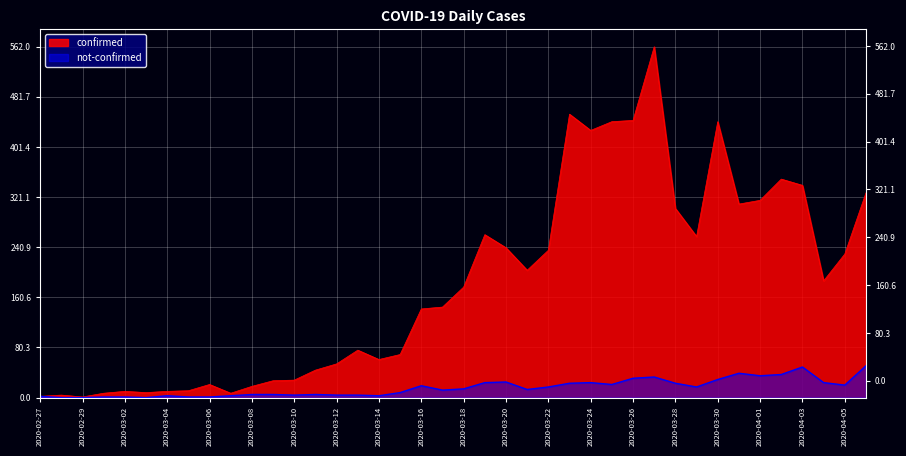

At which category does not-confirmed reach its first local valley?

2020-03-03